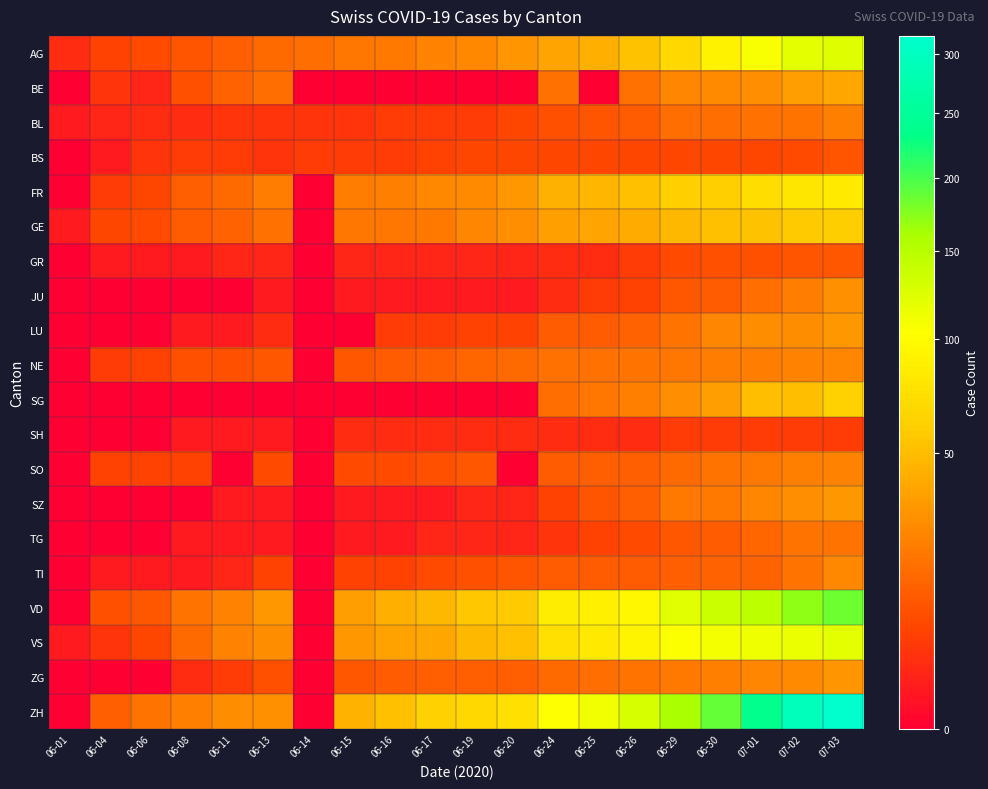

Which series has the largest range (max minus min)?

ZH